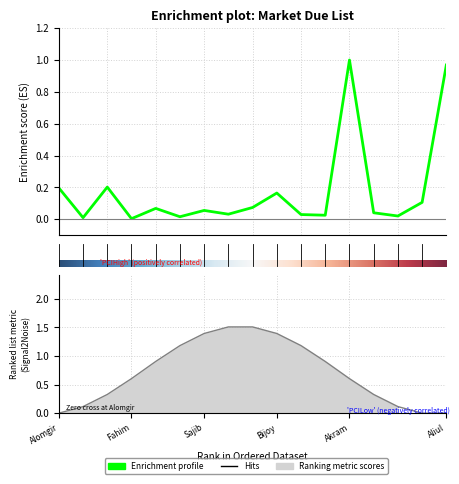

What is the change in value from Riko to Fahim?

-0.2